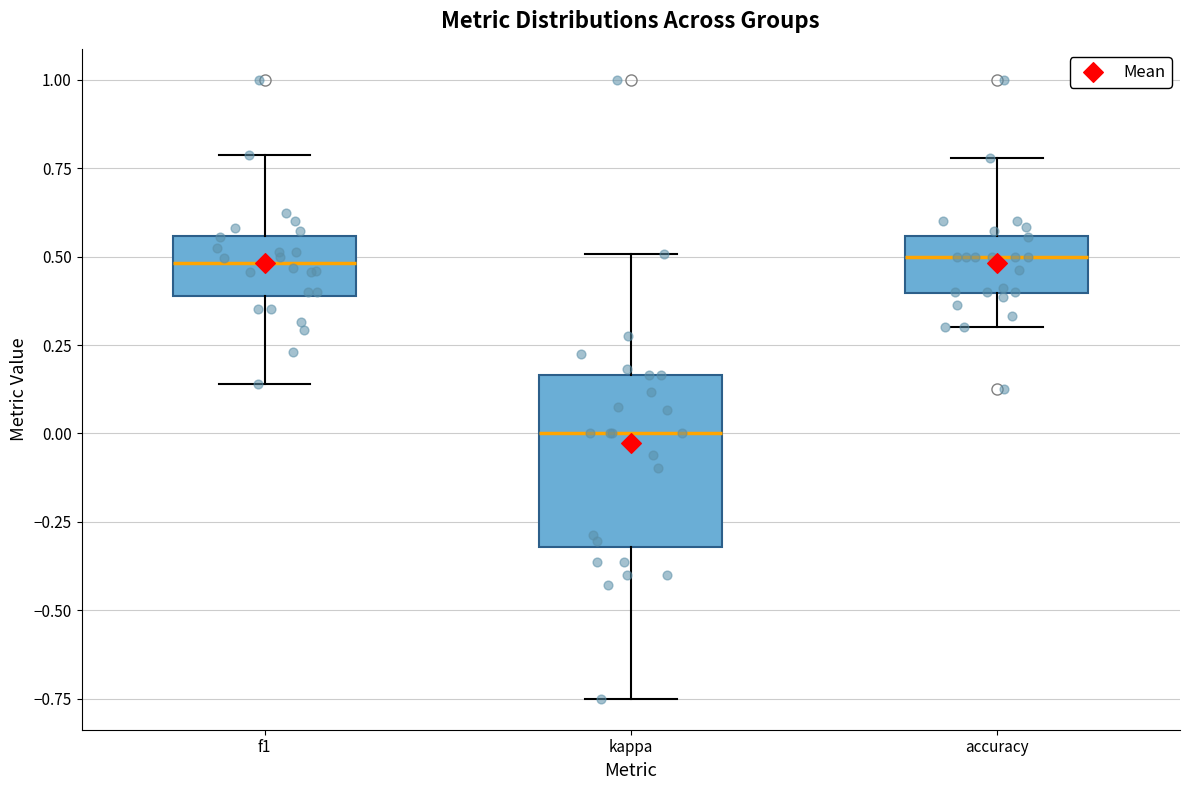

Reading left to right, read every box against the y-axis: the position of its median line, the range the box covers, and the ends of its whiskers. The values are not printed on the chart, so give them approximately, as read against the axis.

f1: median 0.50, box 0.40 to 0.55, whiskers 0.15 to 0.80
kappa: median 0.00, box -0.30 to 0.15, whiskers -0.75 to 0.50
accuracy: median 0.50, box 0.40 to 0.55, whiskers 0.30 to 0.80